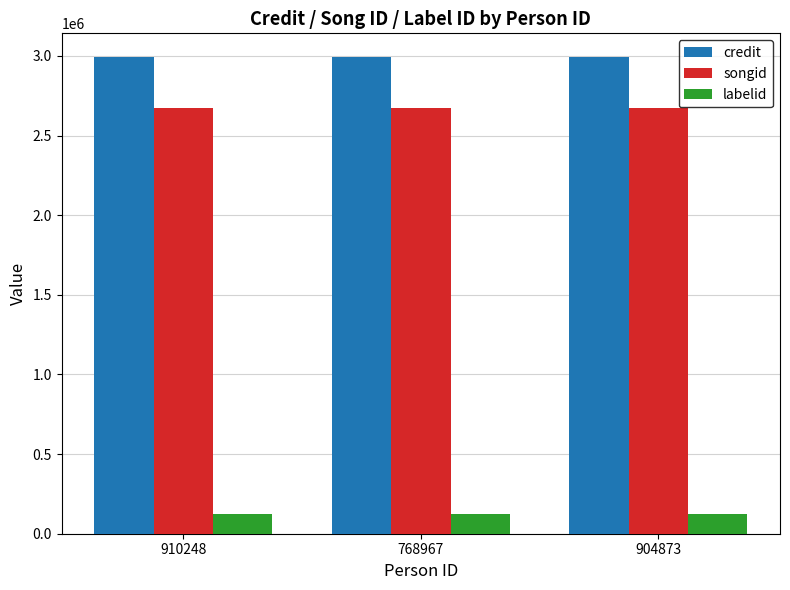

What position from the right is 910248?

3